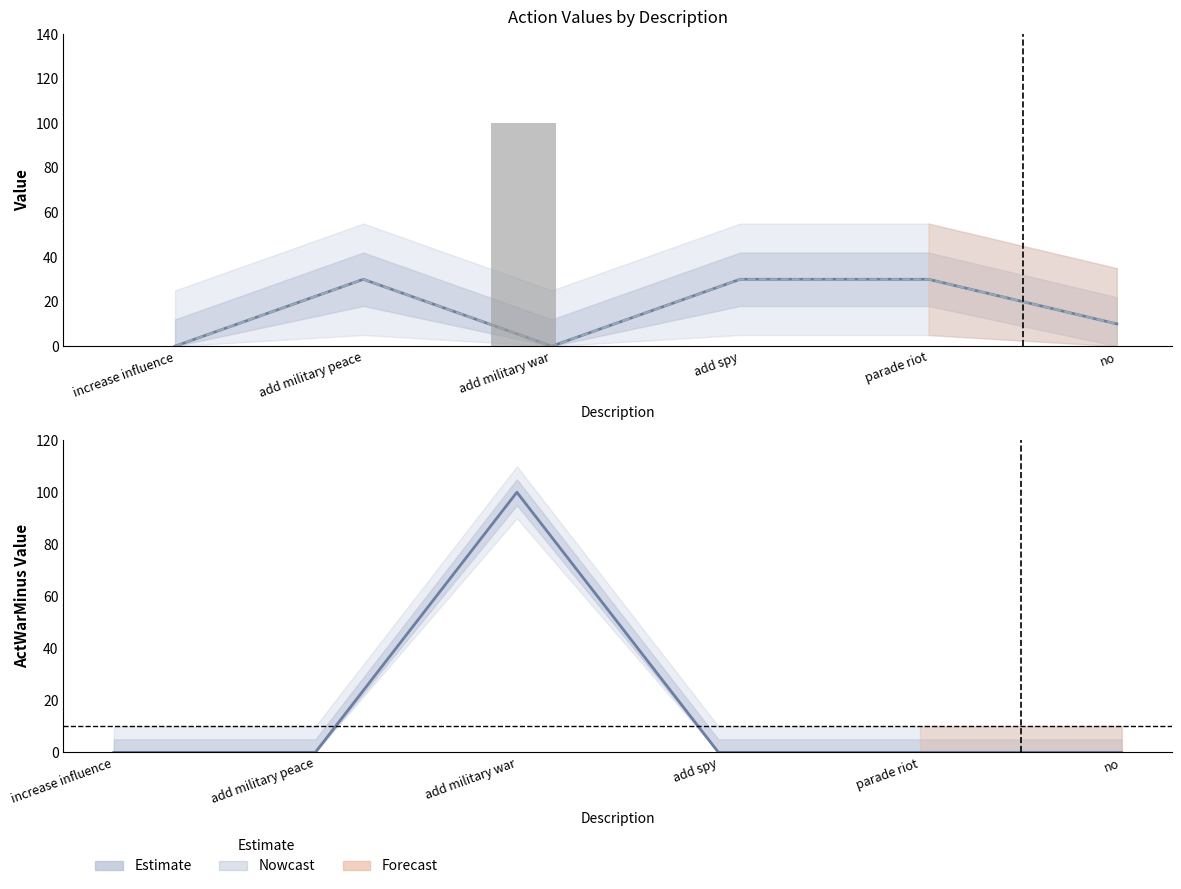

What is the label of the 6th bar from the right?

increase influence